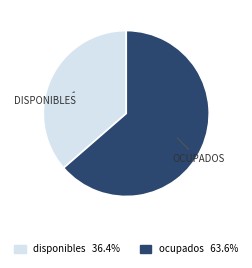

Rank the categories by value from highest to lowest.

ocupados, disponibles